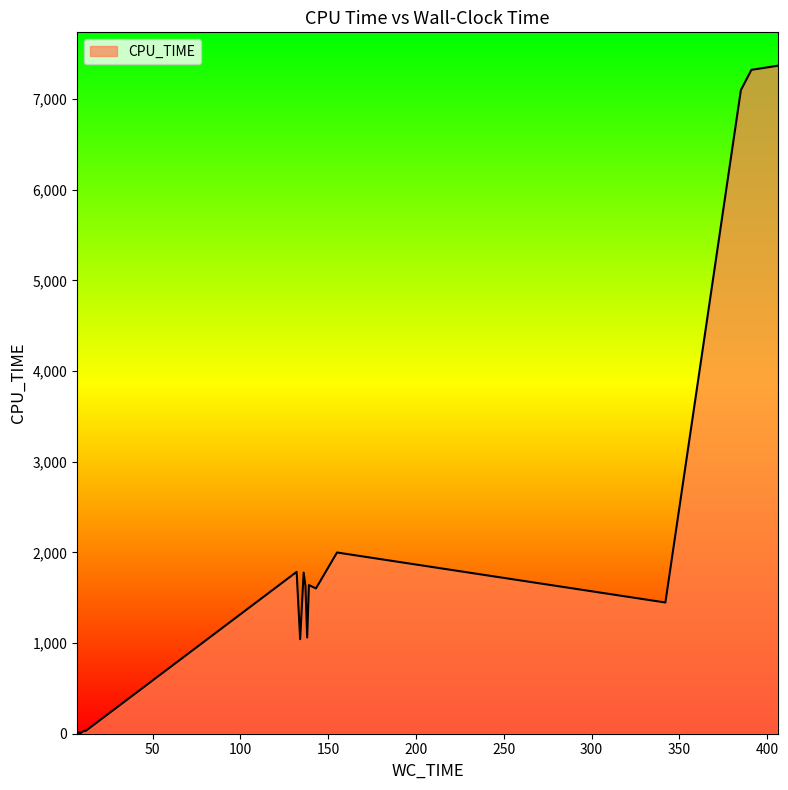

True or false: the data shows 1061.3 at 138.

True